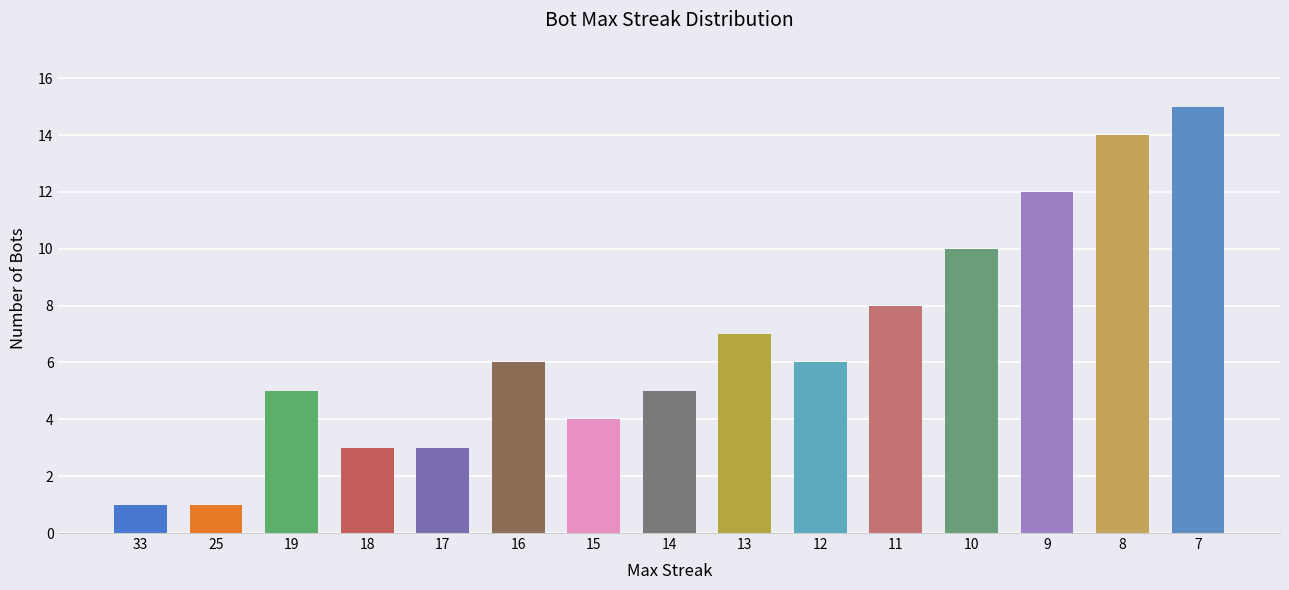

What is the value of the 5th bar from the left?

3